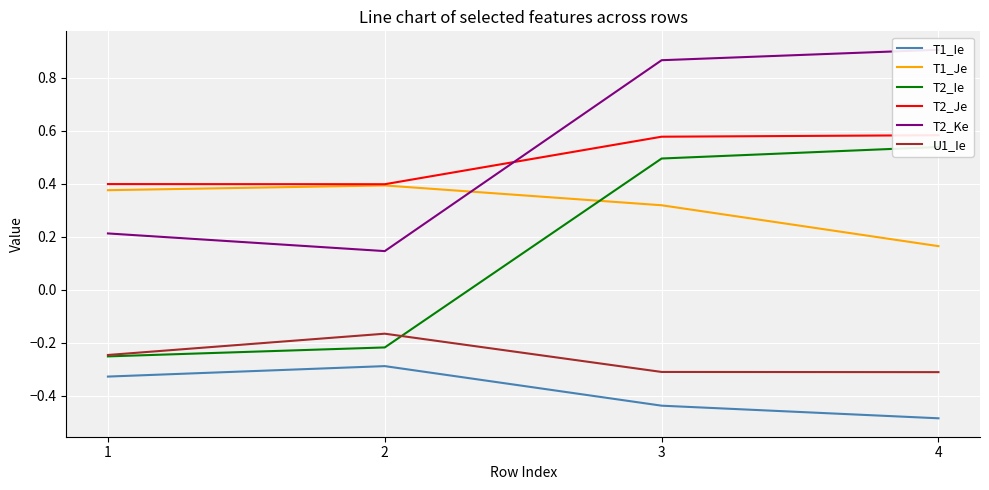

What is the average value of the T2_Je series?

0.5